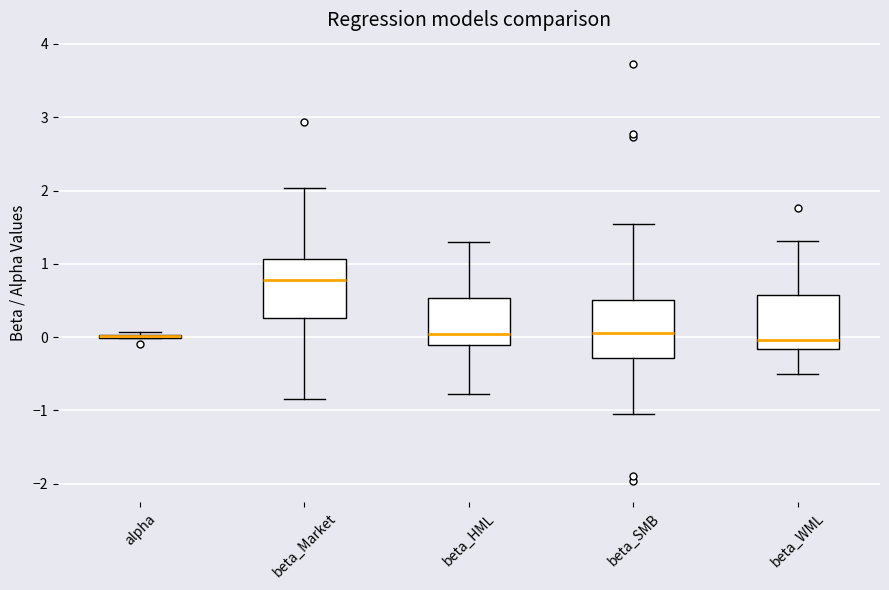

Where is the upper edge of the box for beta_WML on the y-axis? The values are not printed on the chart, so give them approximately, as read against the axis.

0.6